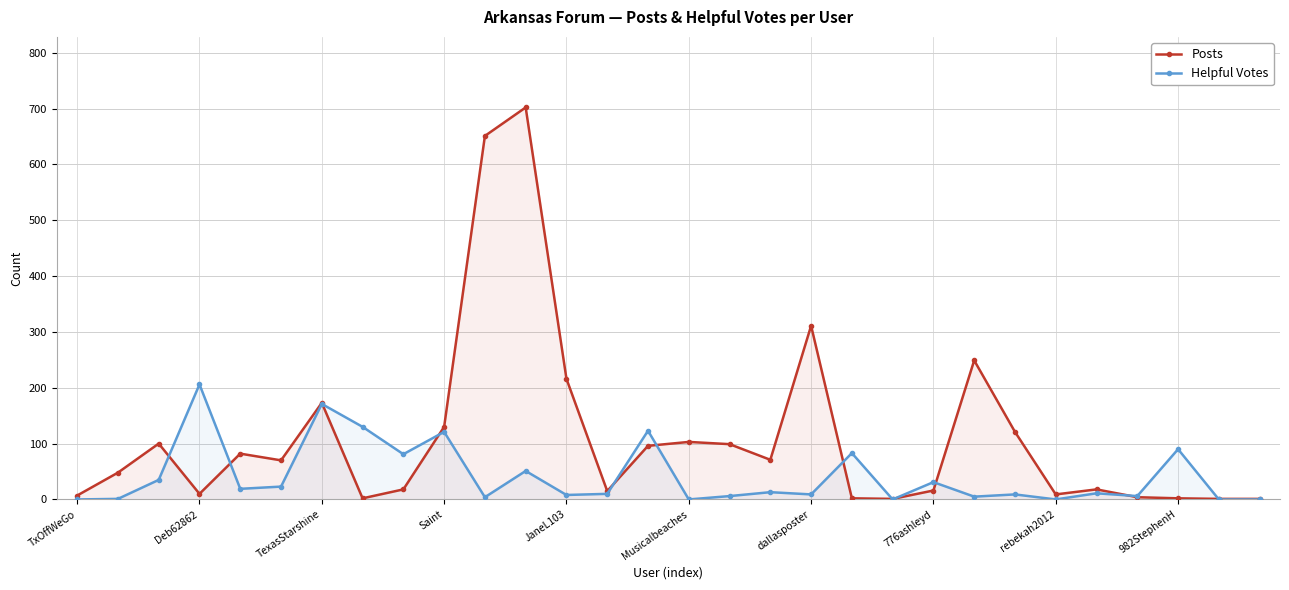

Where is the first local minimum for Posts?

Deb62862